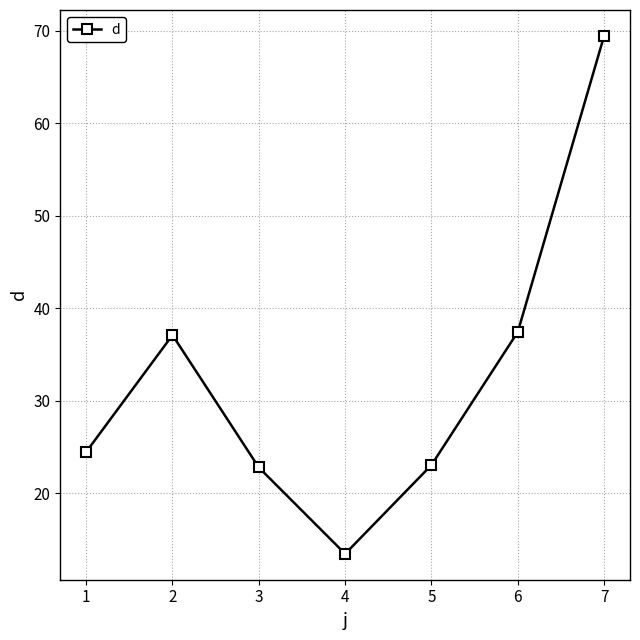

What is the sum of all values?

227.7